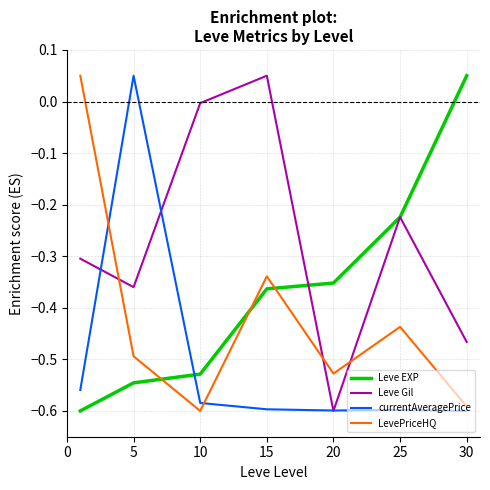

Which series has the largest total across all categories?

Leve Gil